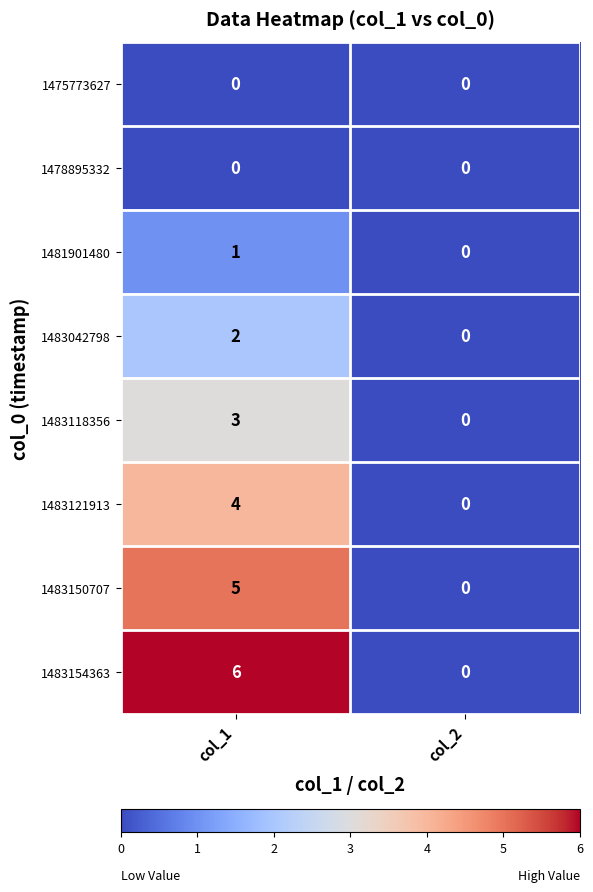

The 1483118356 series shows 0 at col_2. True or false?

True